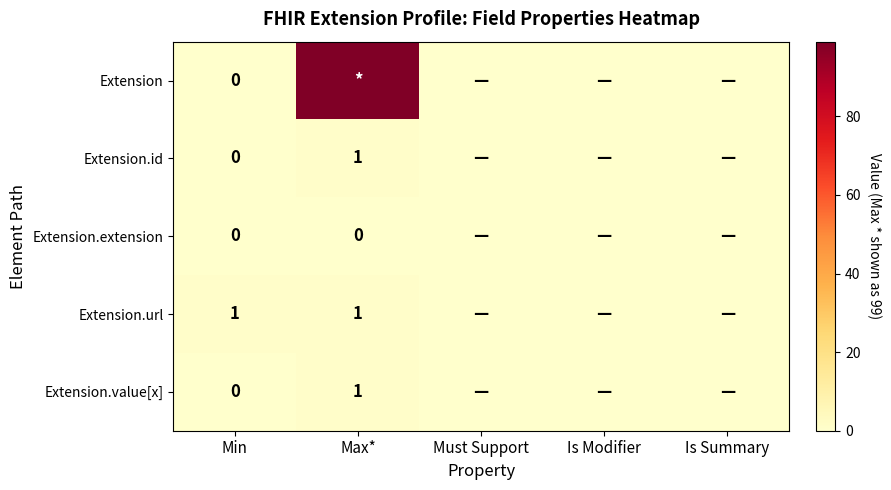

At which label is Extension.id closest to 0?

Min